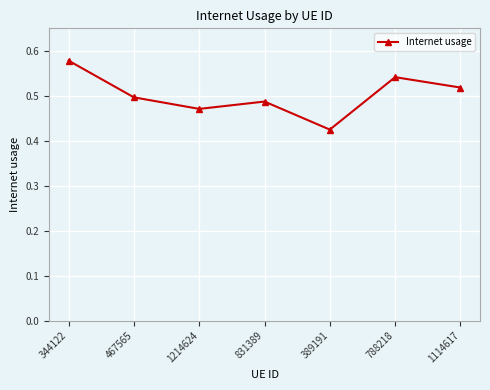

What is the label of the 2nd point from the right?

788218